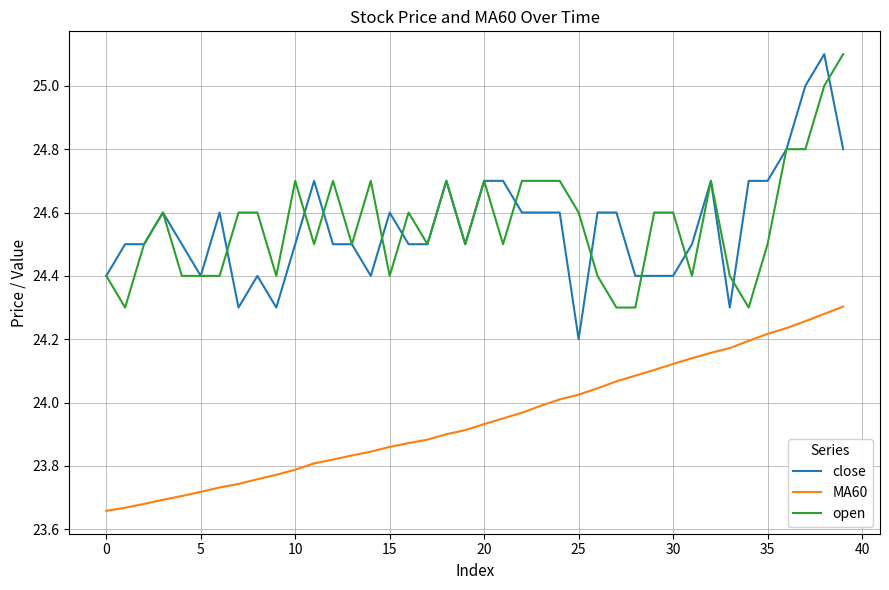

True or false: MA60 and close intersect in this chart.

False